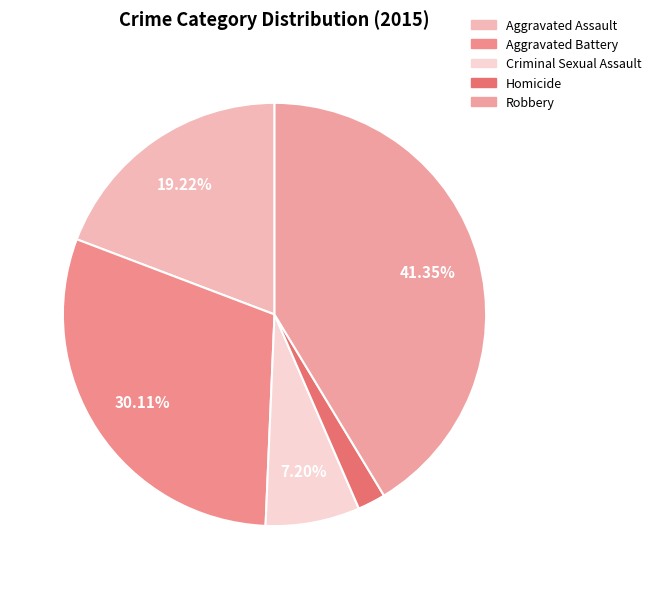

Which category has the biggest portion of the pie?

Robbery